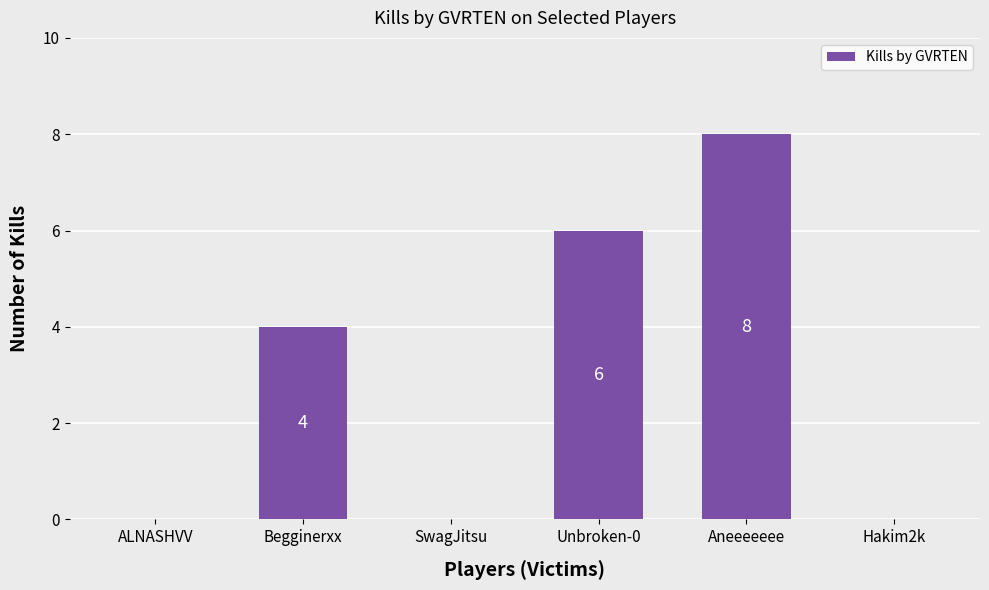

Which category has the highest value across all series?

Aneeeeeee